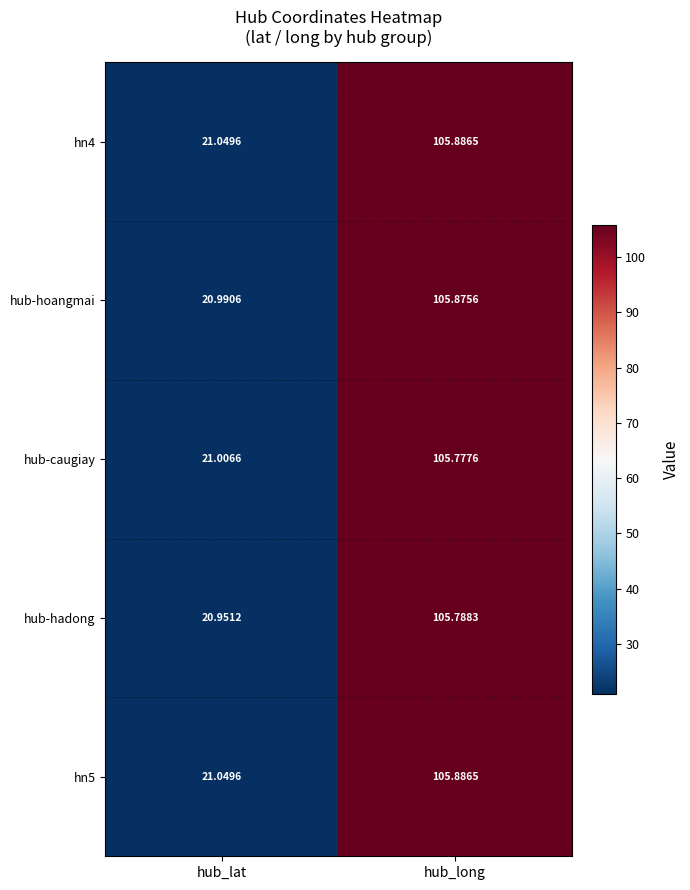

Where is hub-caugiay nearest to the value 63?

hub_lat